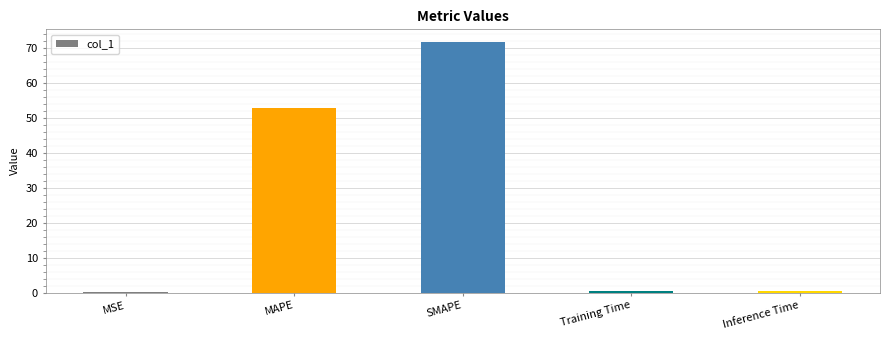

True or false: the data shows 94.6 at MAPE.

False